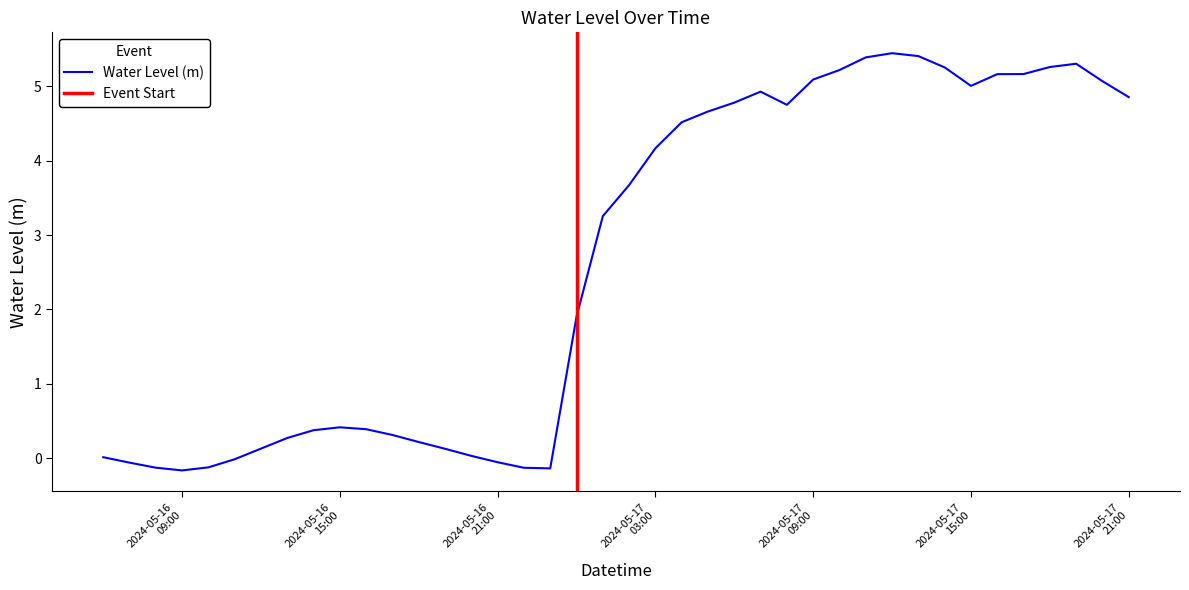

The chart shows a value of 5.4 at 2024-05-17 11:00:00. True or false?

True